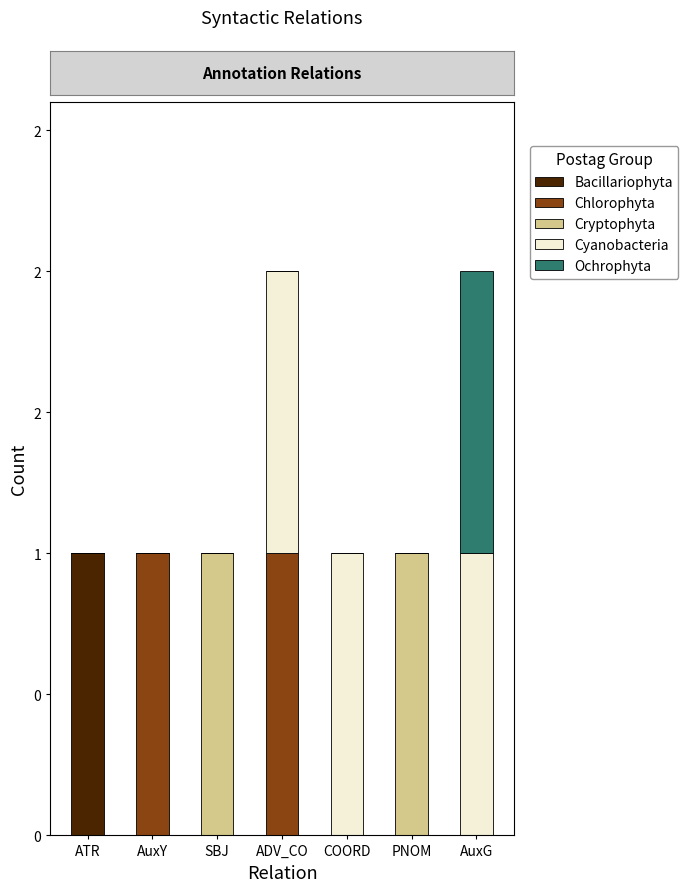

Does the chart contain stacked bars?

Yes